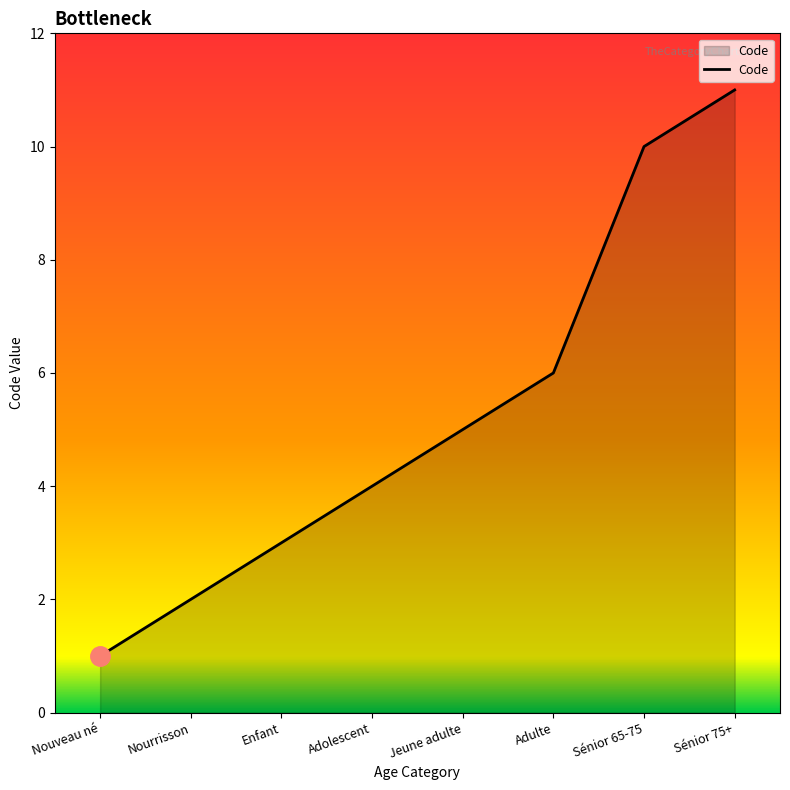

How many values are below 5?

4